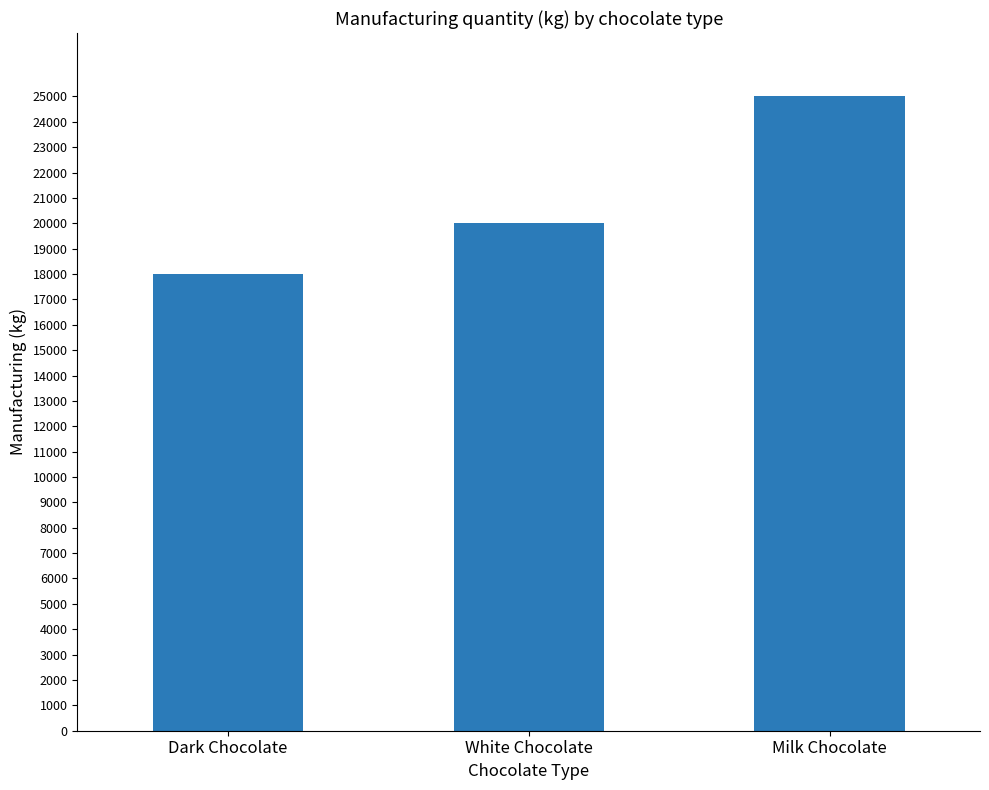

Reading left to right, what are all the values shown in this chart?

18000	20000	25000